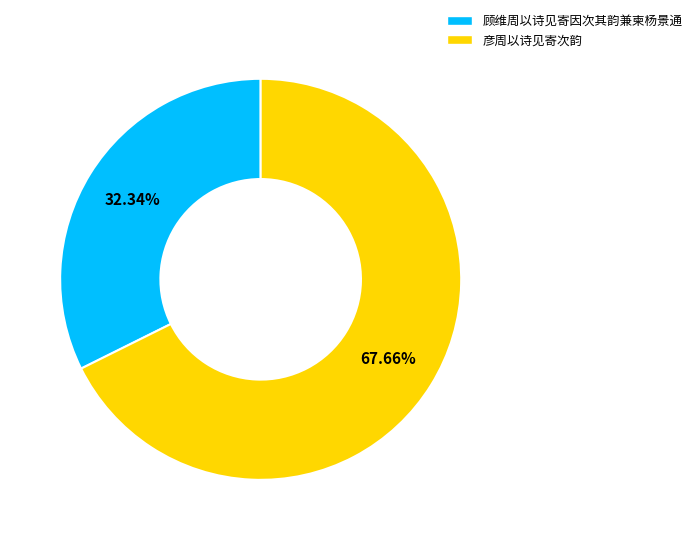

Combined, do 彦周以诗见寄次韵 and 顾维周以诗见寄因次其韵兼柬杨景通 account for over 50%?

Yes